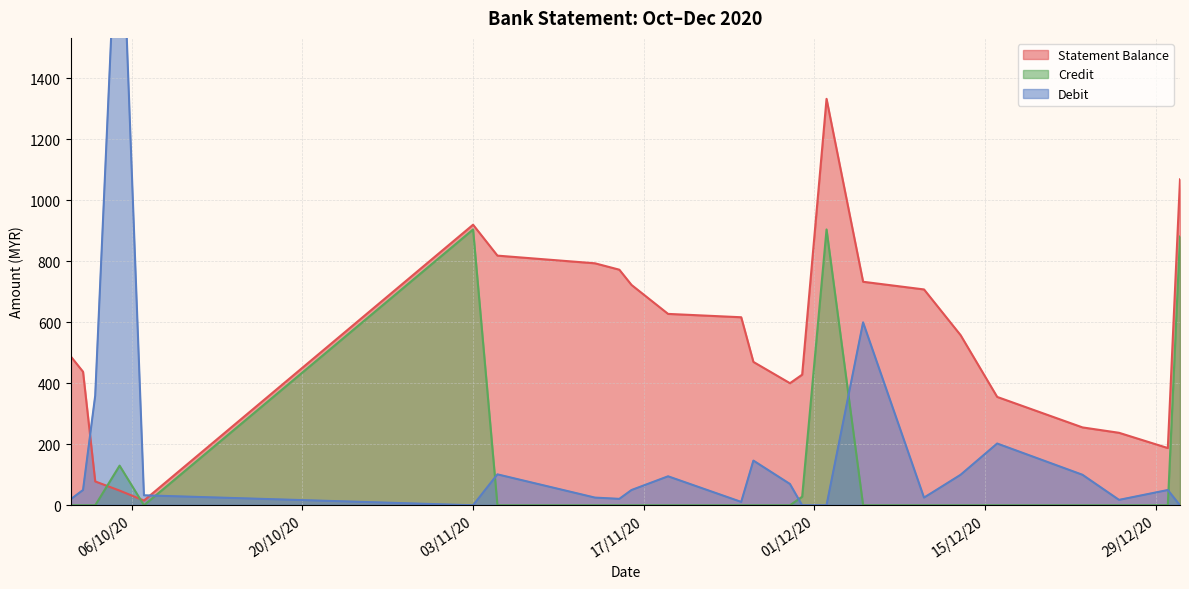

Is it true that Statement Balance equals 22.1 at 07/10/20?

False